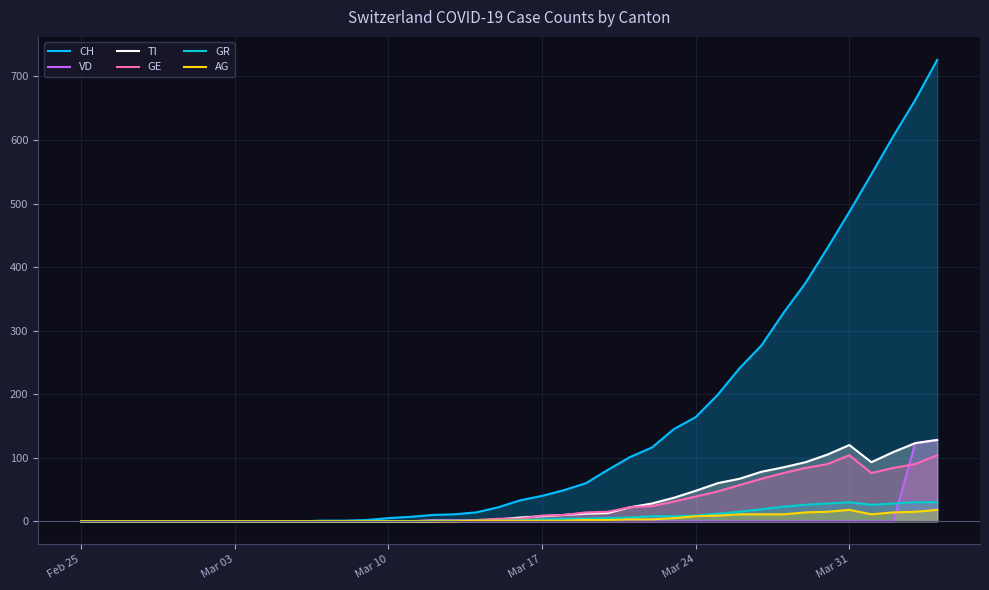

How many series are shown in this chart?

6